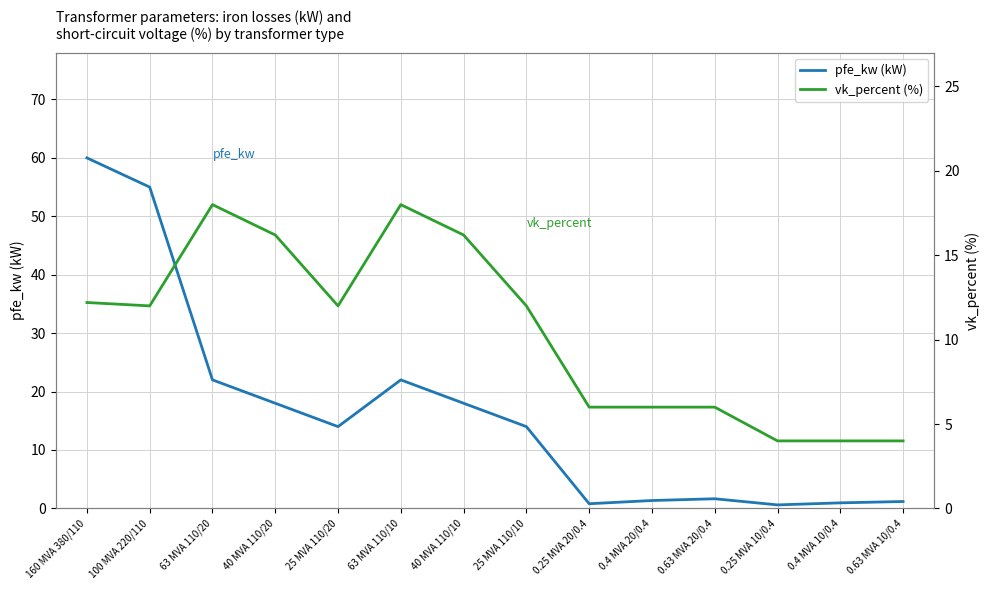

True or false: pfe_kw has a value of 8.1 at 63 MVA 110/10.

False